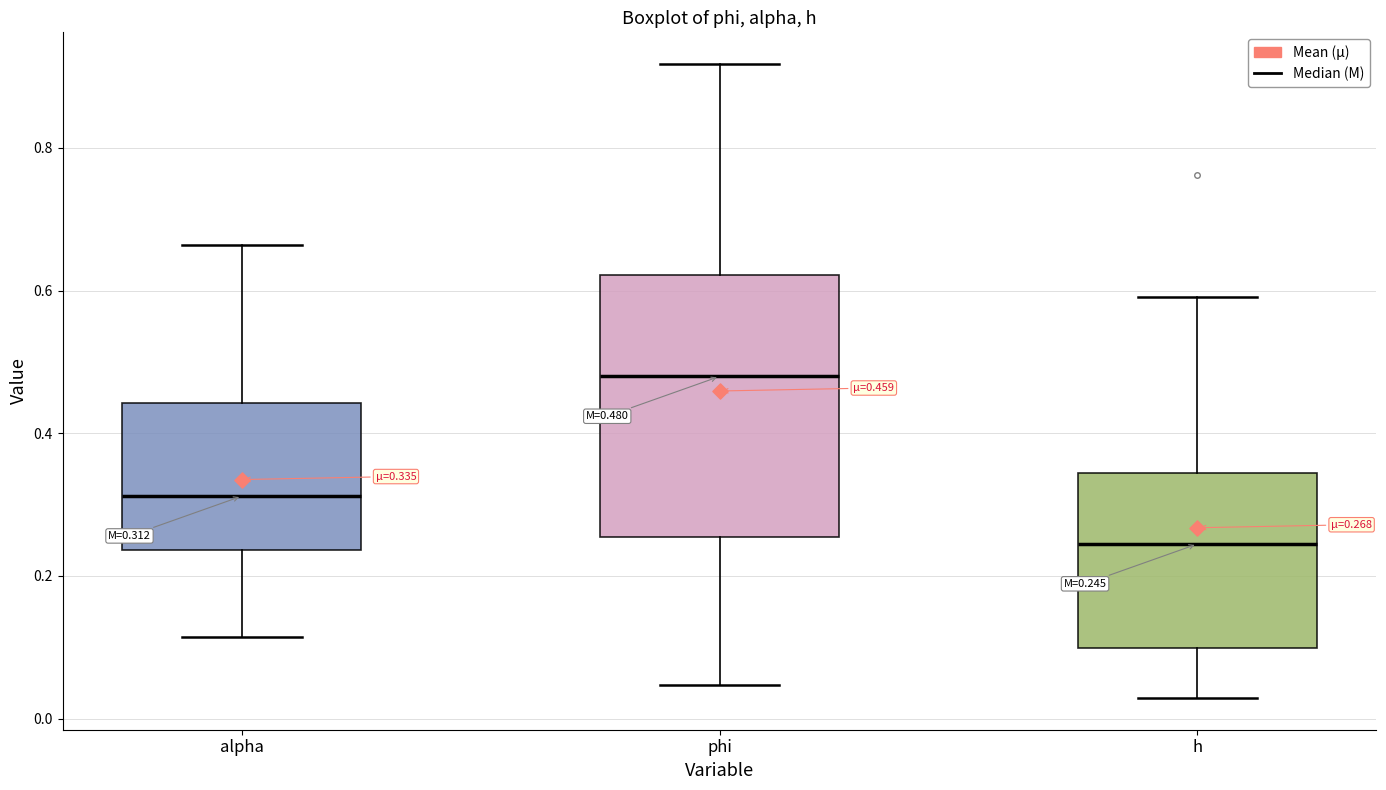

Comparing the boxes themselves (not the whiskers), which one is the tallest?

phi